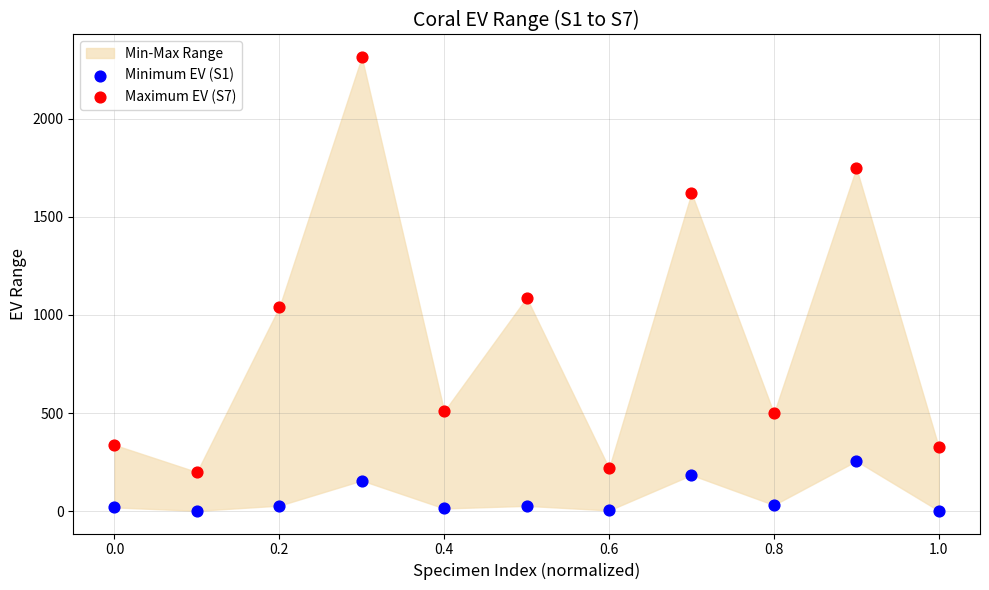

Which series contains the highest Y value?

Maximum EV (S7)